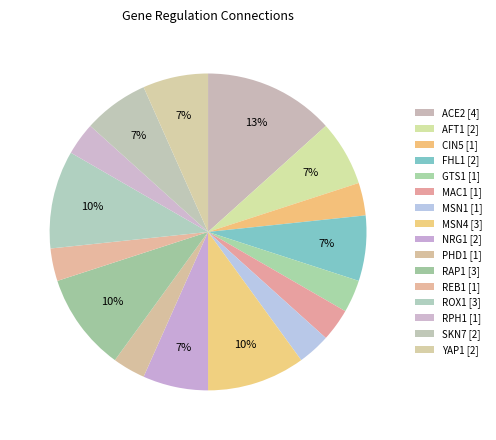

Count the number of slices in the pie.

16